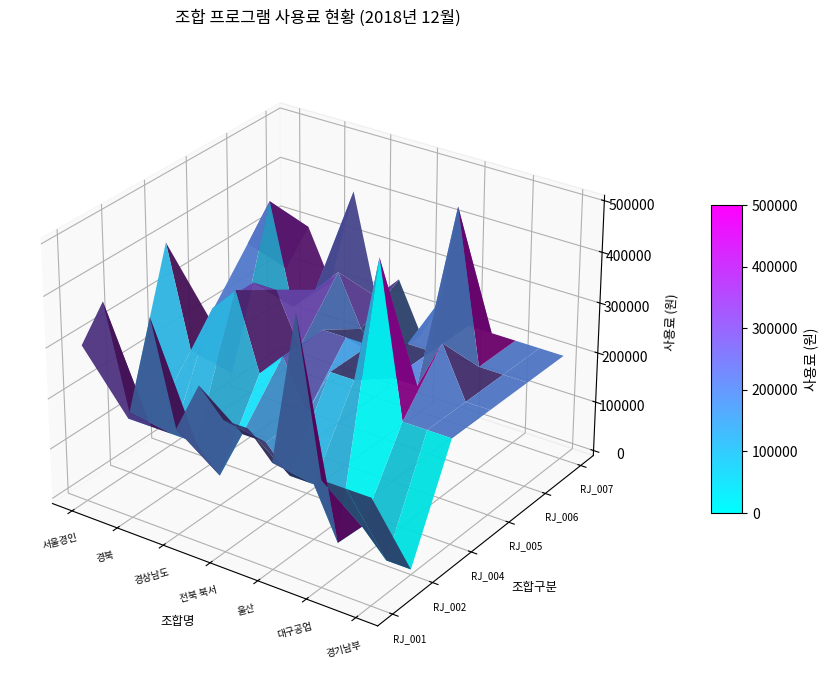

What is the sum of the RJ_005 values at 경북 and 경기남부?

500000